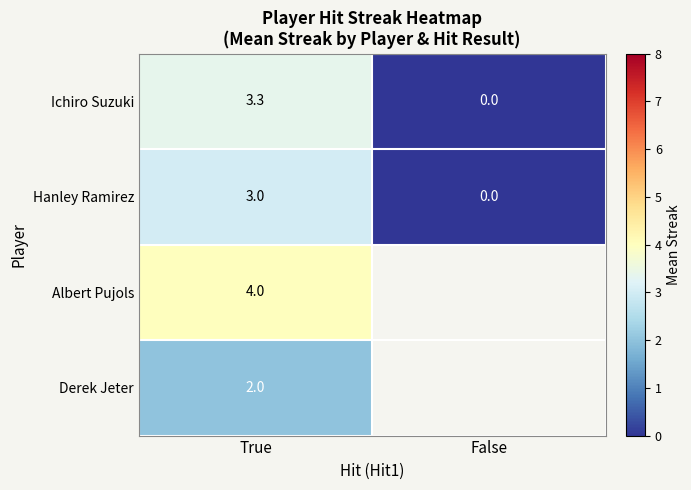

How many series are shown in this chart?

4